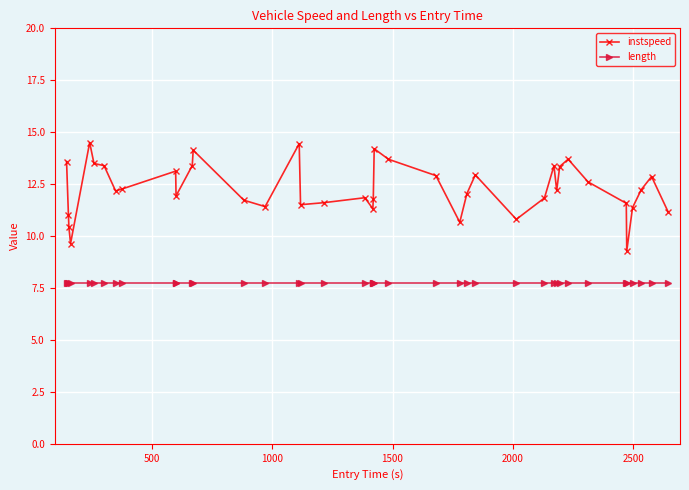

Which series has the largest total across all categories?

instspeed